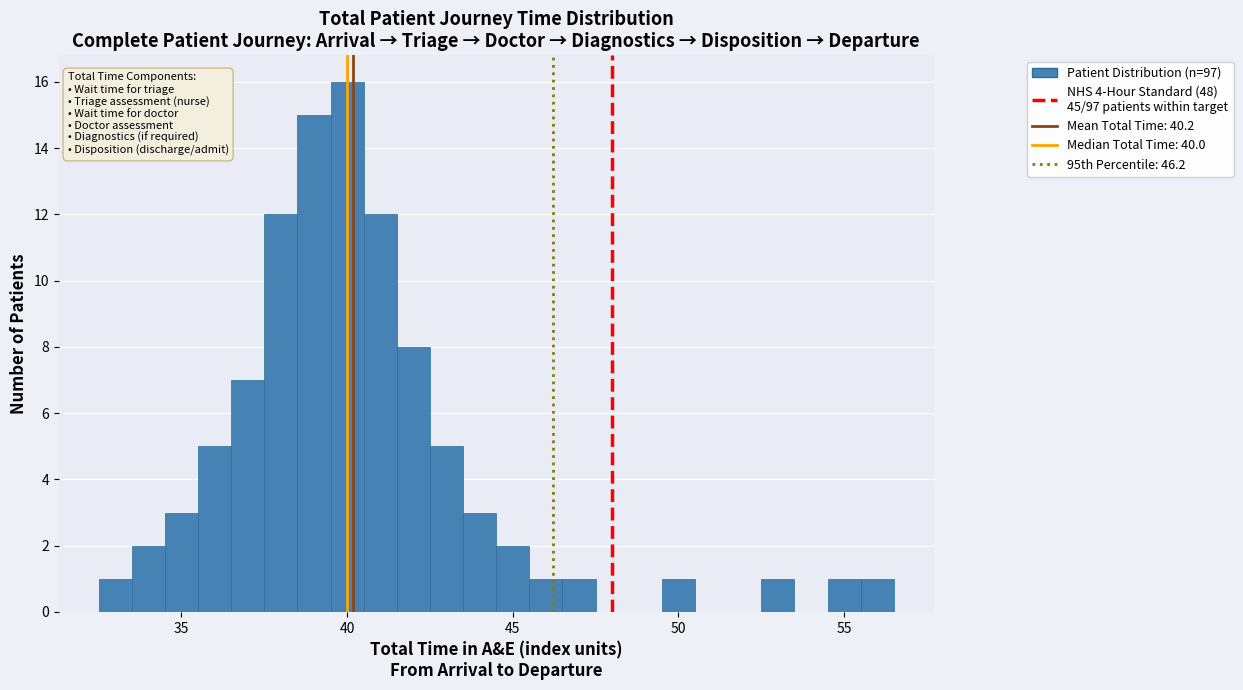

Read against the x-axis, roughly where is the centre of the tallest bar?

40.0